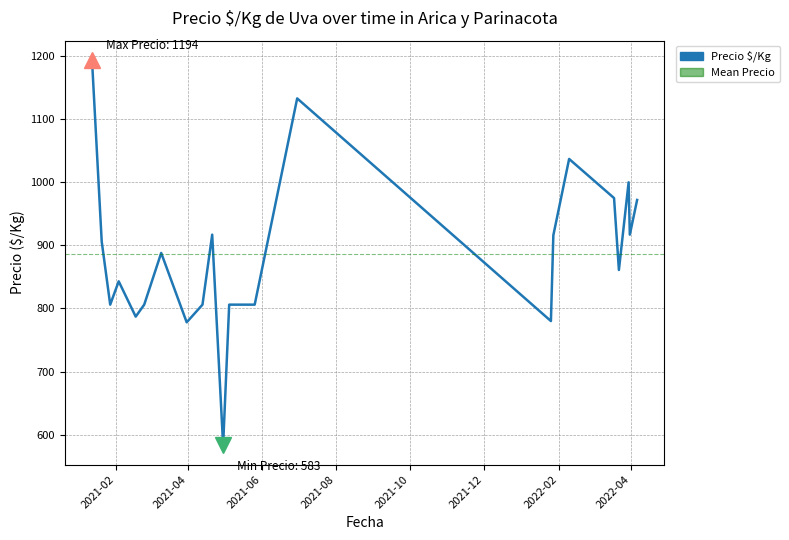

True or false: the data shows 1729 at 2022-01-27.

False